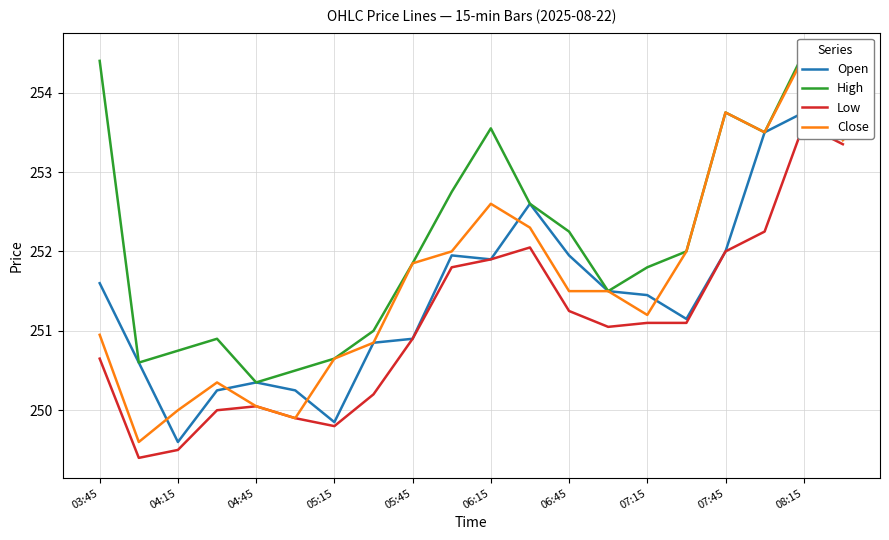

At how many categories does at least one series exceed 254?

3